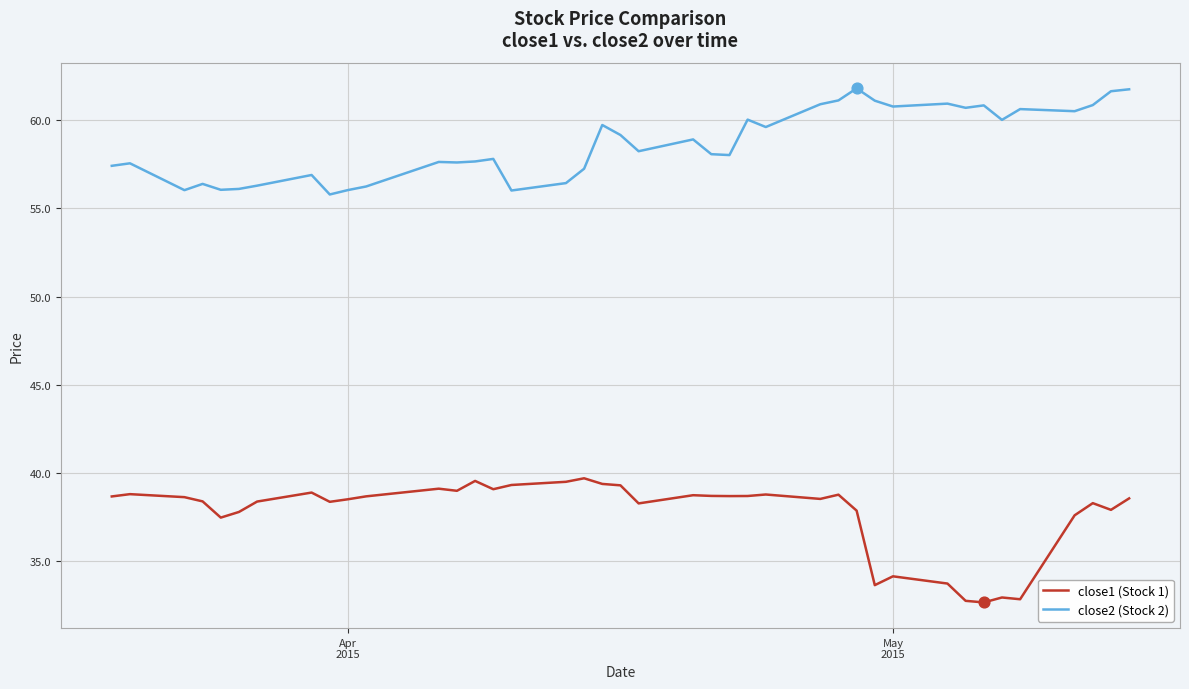

At how many categories does at least one series exceed 44?

40